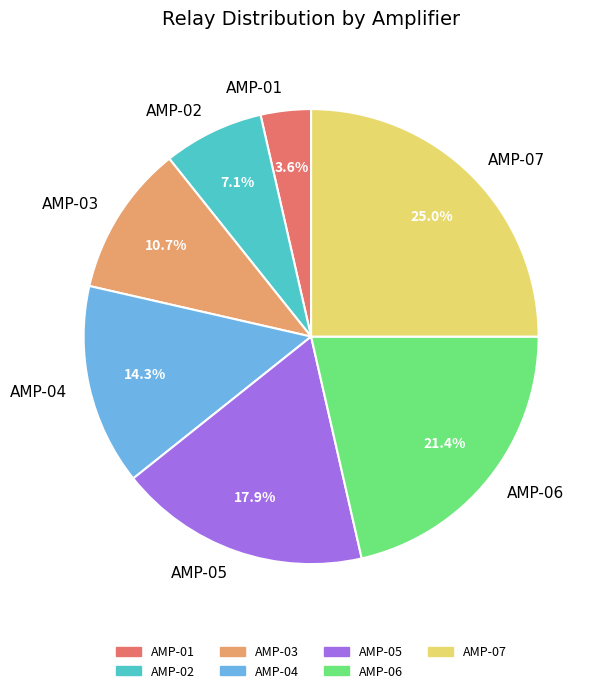

Does any single category account for the majority?

No